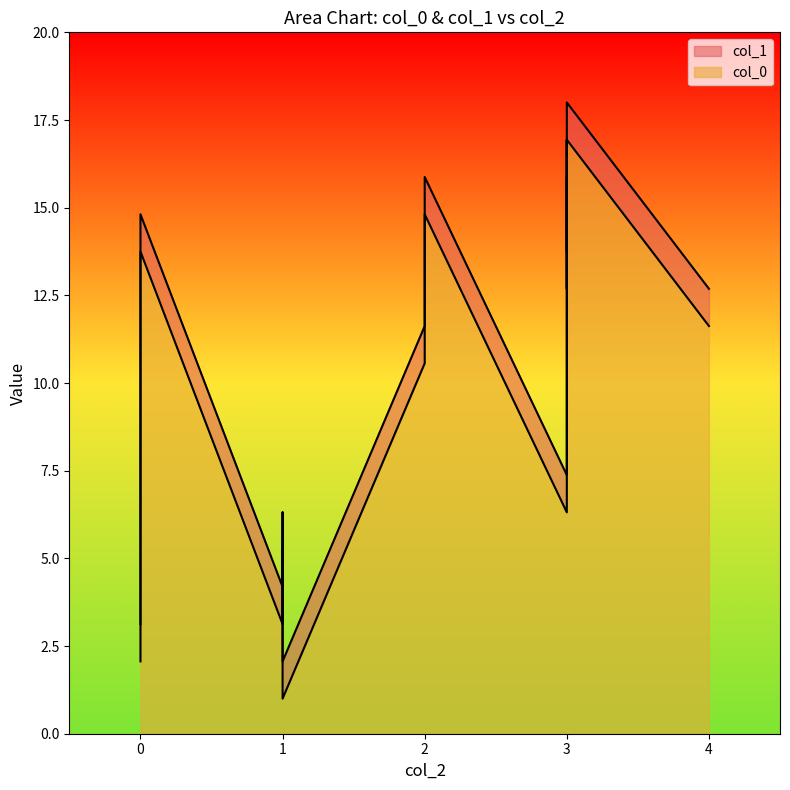

Reading left to right, what are all the values shown in this chart?

col_0: 1.0	2.1	3.1	4.2	5.2	6.3	7.4	8.4	9.5	10.6	11.6	12.7	13.8	14.8	15.9	16.9
col_1: 2.1	3.1	4.2	5.2	6.3	7.4	8.4	9.5	10.6	11.6	12.7	13.8	14.8	15.9	16.9	18.0